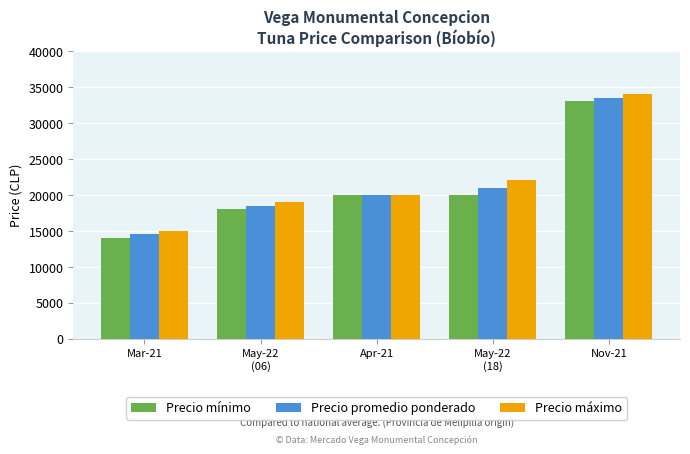

At May-22
(06), list the series in order from largest to smallest.

Precio máximo, Precio promedio ponderado, Precio mínimo